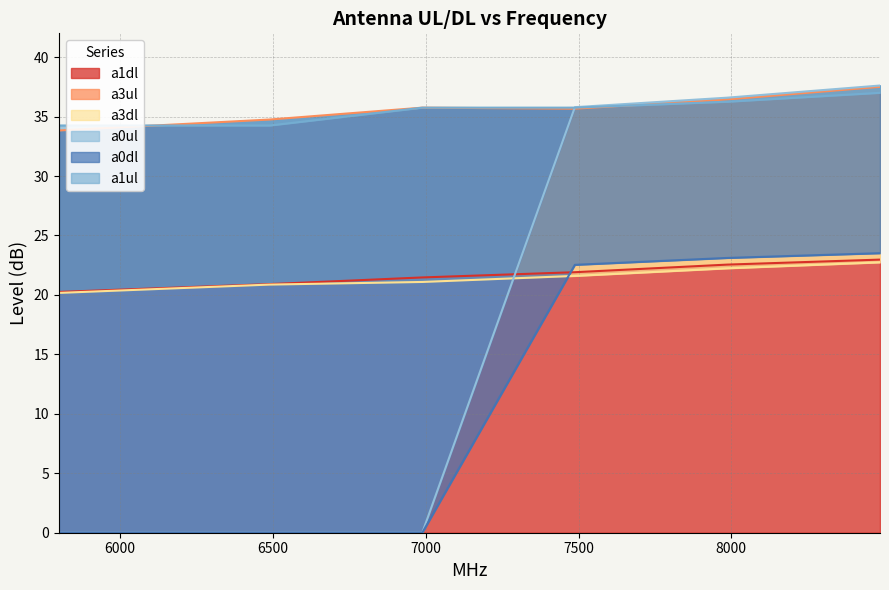

At how many categories does at least one series exceed 9?

6